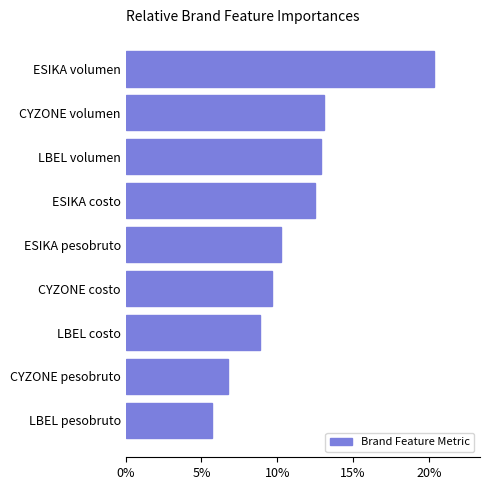

Does the chart contain any negative values?

No